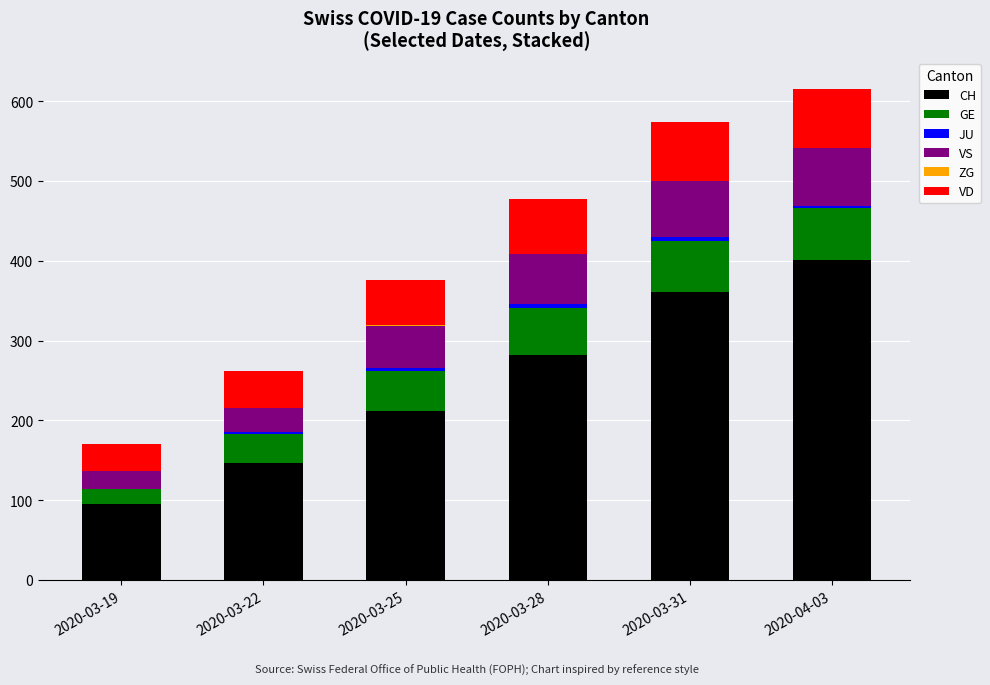

The CH series shows 212 at 2020-03-25. True or false?

True